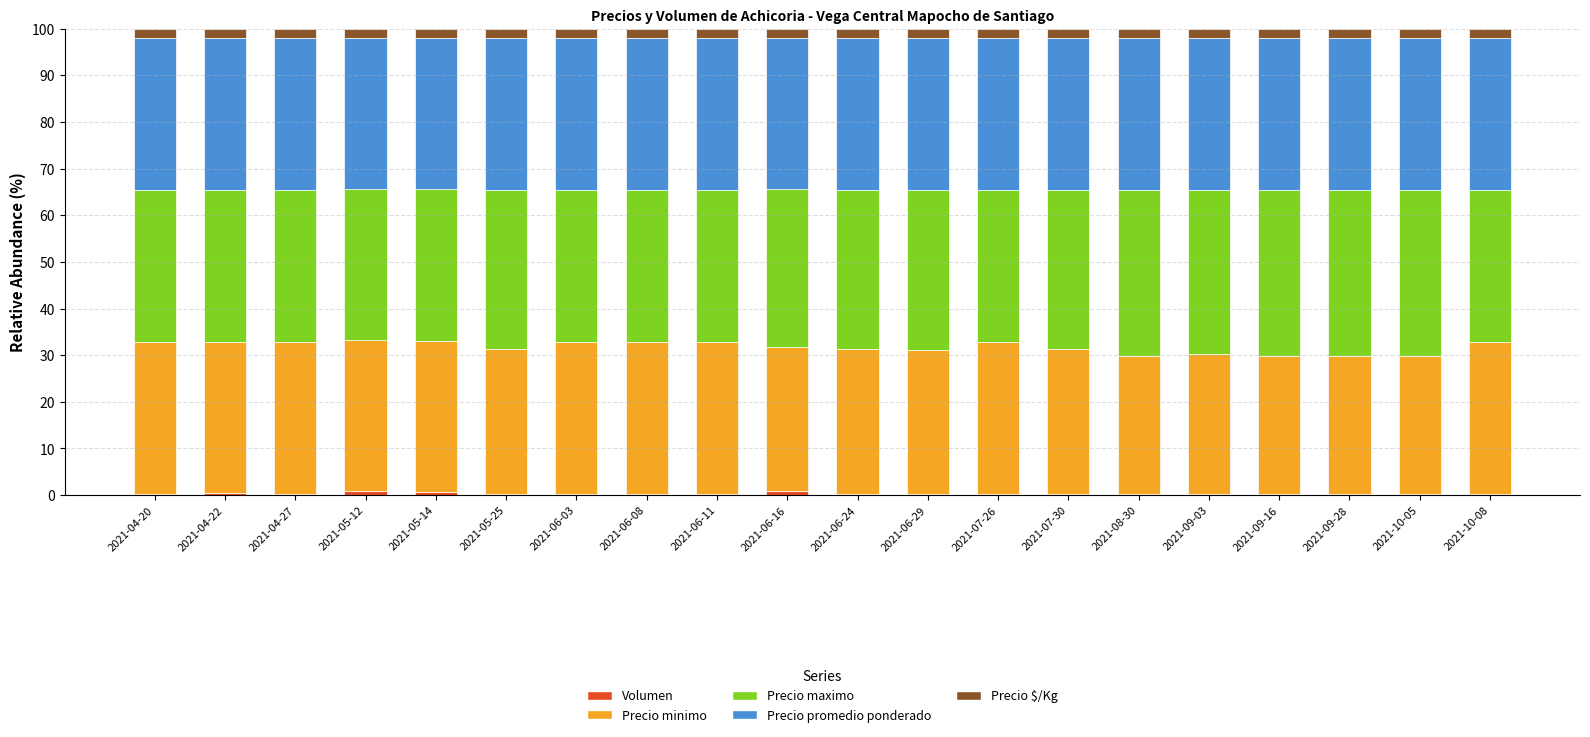

Are the bars horizontal?

No